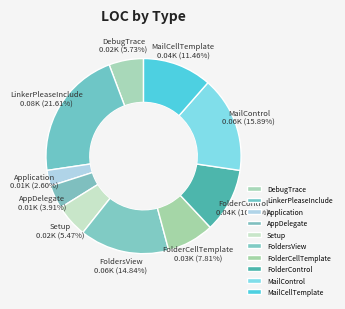

Does DebugTrace represent more than half of the total?

No